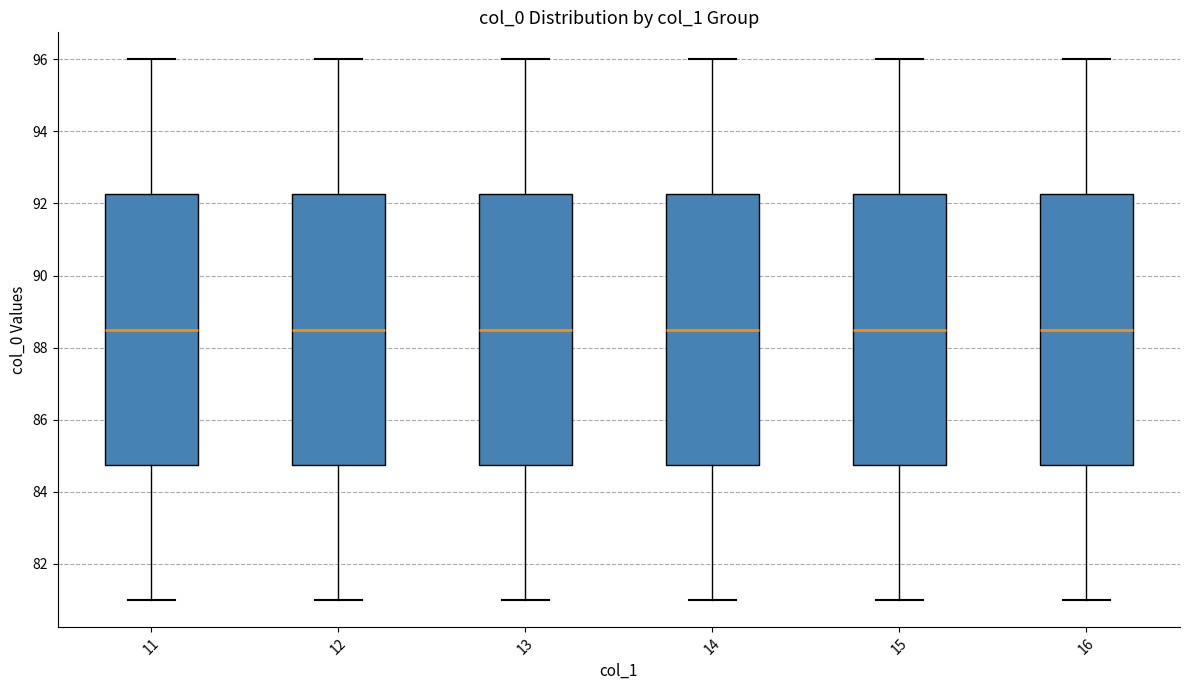

Reading left to right, read every box against the y-axis: the position of its median line, the range the box covers, and the ends of its whiskers. The values are not printed on the chart, so give them approximately, as read against the axis.

11: median 88.6, box 84.8 to 92.2, whiskers 81.0 to 96.0
12: median 88.6, box 84.8 to 92.2, whiskers 81.0 to 96.0
13: median 88.6, box 84.8 to 92.2, whiskers 81.0 to 96.0
14: median 88.6, box 84.8 to 92.2, whiskers 81.0 to 96.0
15: median 88.6, box 84.8 to 92.2, whiskers 81.0 to 96.0
16: median 88.6, box 84.8 to 92.2, whiskers 81.0 to 96.0